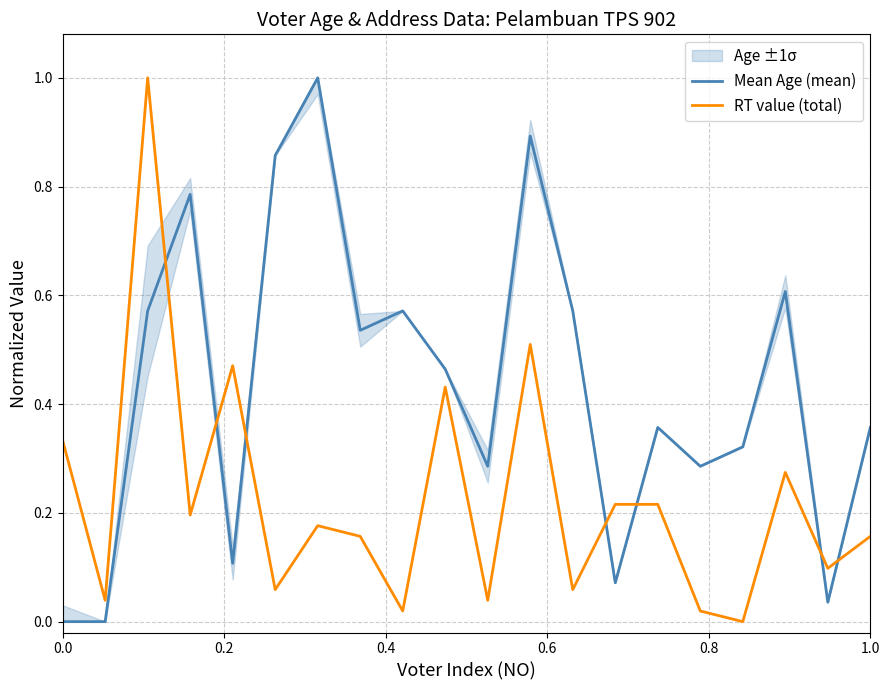

After their last crossing, which series has the higher values: RT value (total) or Mean Age (mean)?

Mean Age (mean)